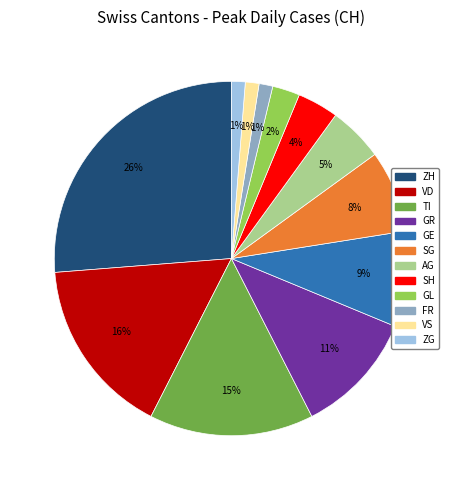

Do SH and GE together represent more than half of the pie?

No